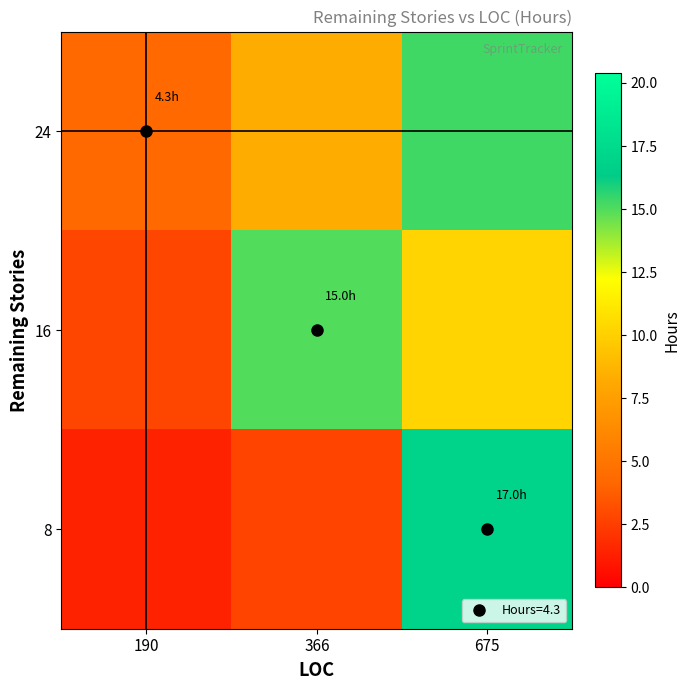

Which series has the largest range (max minus min)?

8